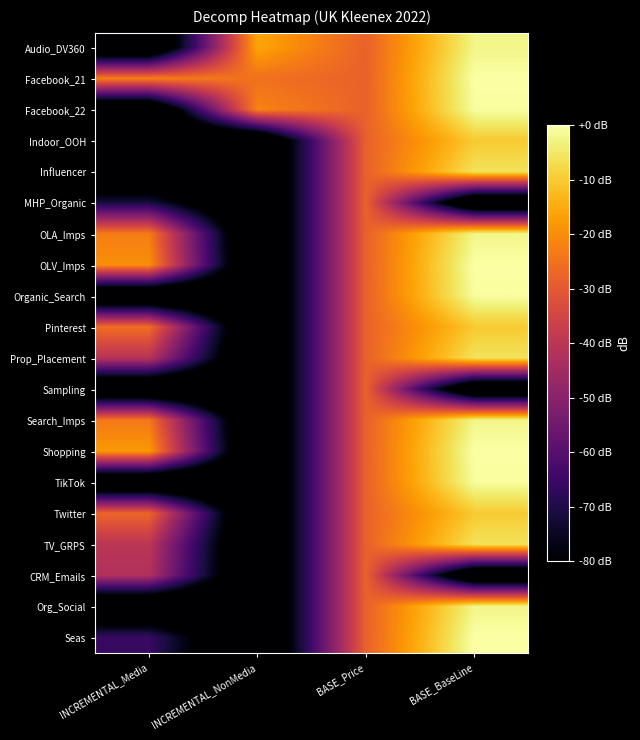

Reading right to left, transcribe all the data shown in this chart.

Audio_DV360: BASE_BaseLine=-2.4	BASE_Price=-28.1	INCREMENTAL_NonMedia=-15.9	INCREMENTAL_Media=-100.0
Facebook_21: BASE_BaseLine=0.0	BASE_Price=-28.1	INCREMENTAL_NonMedia=-25.2	INCREMENTAL_Media=-22.5
Facebook_22: BASE_BaseLine=-0.7	BASE_Price=-28.1	INCREMENTAL_NonMedia=-21.7	INCREMENTAL_Media=-100.0
Indoor_OOH: BASE_BaseLine=-10.1	BASE_Price=-28.1	INCREMENTAL_NonMedia=-100.0	INCREMENTAL_Media=-100.0
Influencer: BASE_BaseLine=-5.9	BASE_Price=-28.1	INCREMENTAL_NonMedia=-100.0	INCREMENTAL_Media=-100.0
MHP_Organic: BASE_BaseLine=-100.0	BASE_Price=-28.1	INCREMENTAL_NonMedia=-100.0	INCREMENTAL_Media=-71.1
OLA_Imps: BASE_BaseLine=-2.4	BASE_Price=-28.1	INCREMENTAL_NonMedia=-100.0	INCREMENTAL_Media=-22.9
OLV_Imps: BASE_BaseLine=0.0	BASE_Price=-28.1	INCREMENTAL_NonMedia=-100.0	INCREMENTAL_Media=-19.8
Organic_Search: BASE_BaseLine=-0.7	BASE_Price=-28.1	INCREMENTAL_NonMedia=-100.0	INCREMENTAL_Media=-100.0
Pinterest: BASE_BaseLine=-10.1	BASE_Price=-28.1	INCREMENTAL_NonMedia=-100.0	INCREMENTAL_Media=-25.6
Prop_Placement: BASE_BaseLine=-5.9	BASE_Price=-28.1	INCREMENTAL_NonMedia=-100.0	INCREMENTAL_Media=-40.9
Sampling: BASE_BaseLine=-100.0	BASE_Price=-28.1	INCREMENTAL_NonMedia=-100.0	INCREMENTAL_Media=-100.0
Search_Imps: BASE_BaseLine=-2.4	BASE_Price=-28.1	INCREMENTAL_NonMedia=-100.0	INCREMENTAL_Media=-23.9
Shopping: BASE_BaseLine=0.0	BASE_Price=-28.1	INCREMENTAL_NonMedia=-100.0	INCREMENTAL_Media=-18.0
TikTok: BASE_BaseLine=-0.7	BASE_Price=-28.1	INCREMENTAL_NonMedia=-100.0	INCREMENTAL_Media=-100.0
Twitter: BASE_BaseLine=-10.1	BASE_Price=-28.1	INCREMENTAL_NonMedia=-100.0	INCREMENTAL_Media=-27.4
TV_GRPS: BASE_BaseLine=-5.9	BASE_Price=-28.1	INCREMENTAL_NonMedia=-100.0	INCREMENTAL_Media=-40.1
CRM_Emails: BASE_BaseLine=-100.0	BASE_Price=-28.1	INCREMENTAL_NonMedia=-100.0	INCREMENTAL_Media=-42.3
Org_Social: BASE_BaseLine=-2.4	BASE_Price=-28.1	INCREMENTAL_NonMedia=-100.0	INCREMENTAL_Media=-100.0
Seas: BASE_BaseLine=0.0	BASE_Price=-28.1	INCREMENTAL_NonMedia=-100.0	INCREMENTAL_Media=-65.8